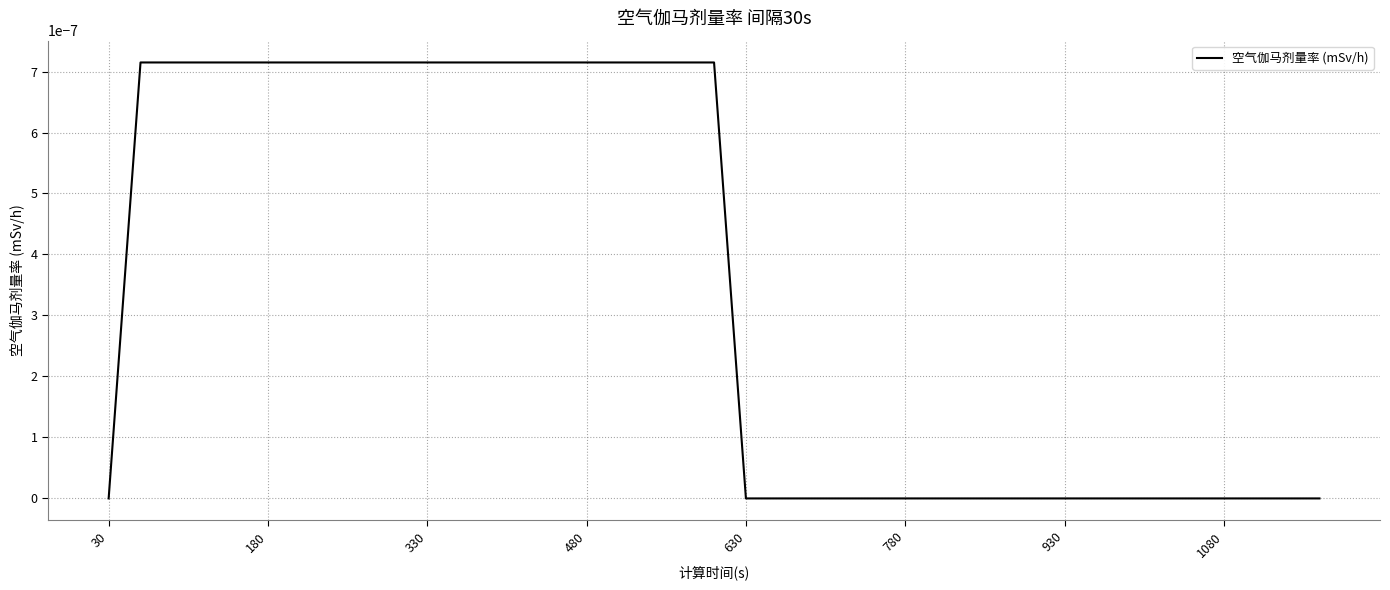

Where is the data nearest to the value 0?

30